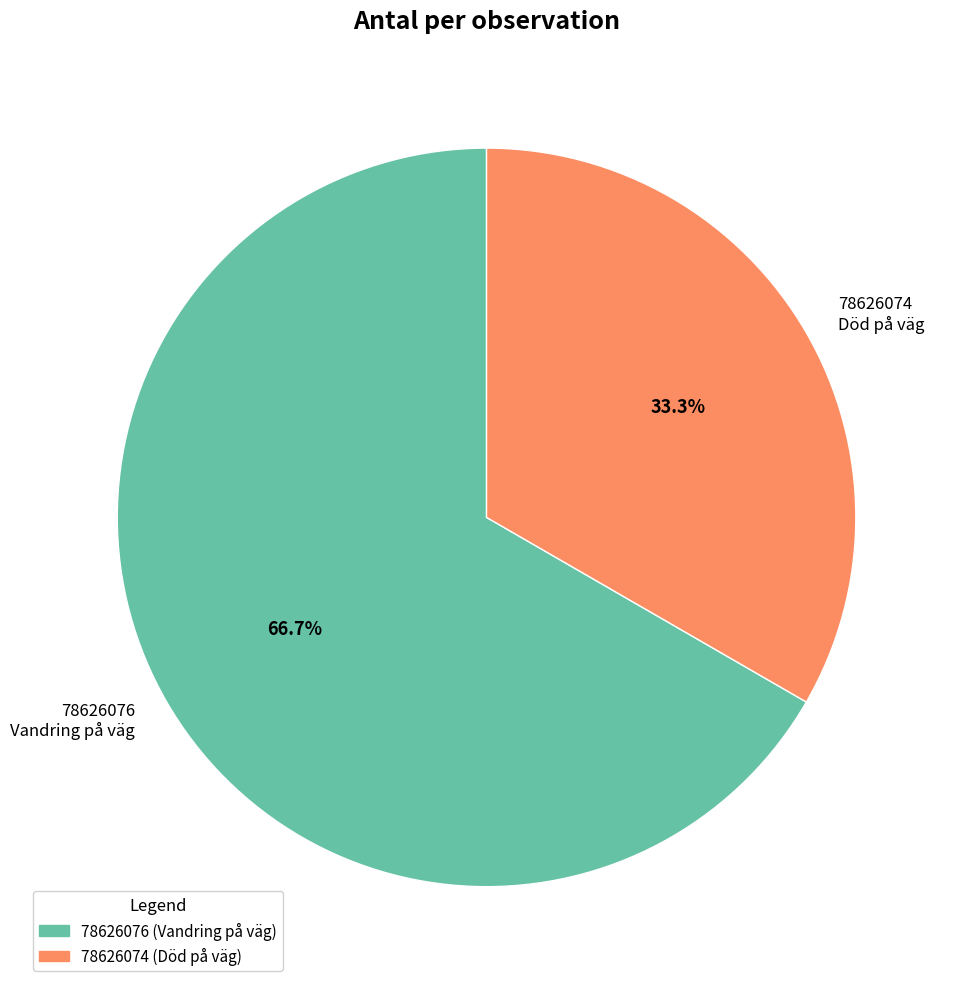

Approximately how many times larger is the value at 78626074 compared to 78626076?

0.5